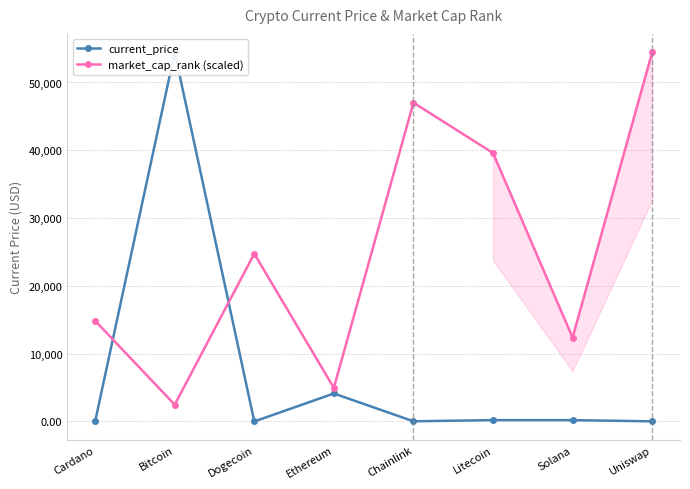

Between which two adjacent categories do current_price and market_cap_rank (scaled) first intersect?

Cardano and Bitcoin